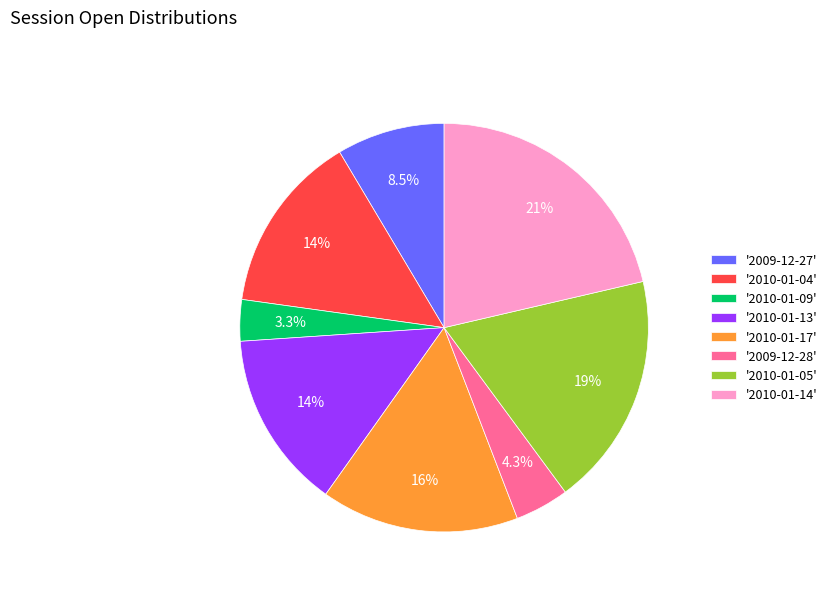

Is there a majority slice in this chart?

No